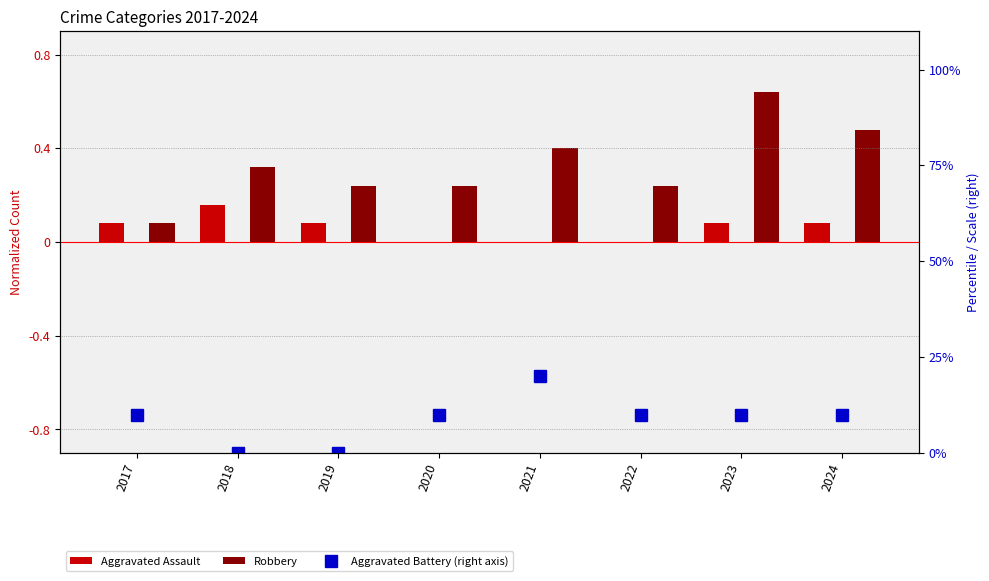

Which category has the lowest value across all series?

2020